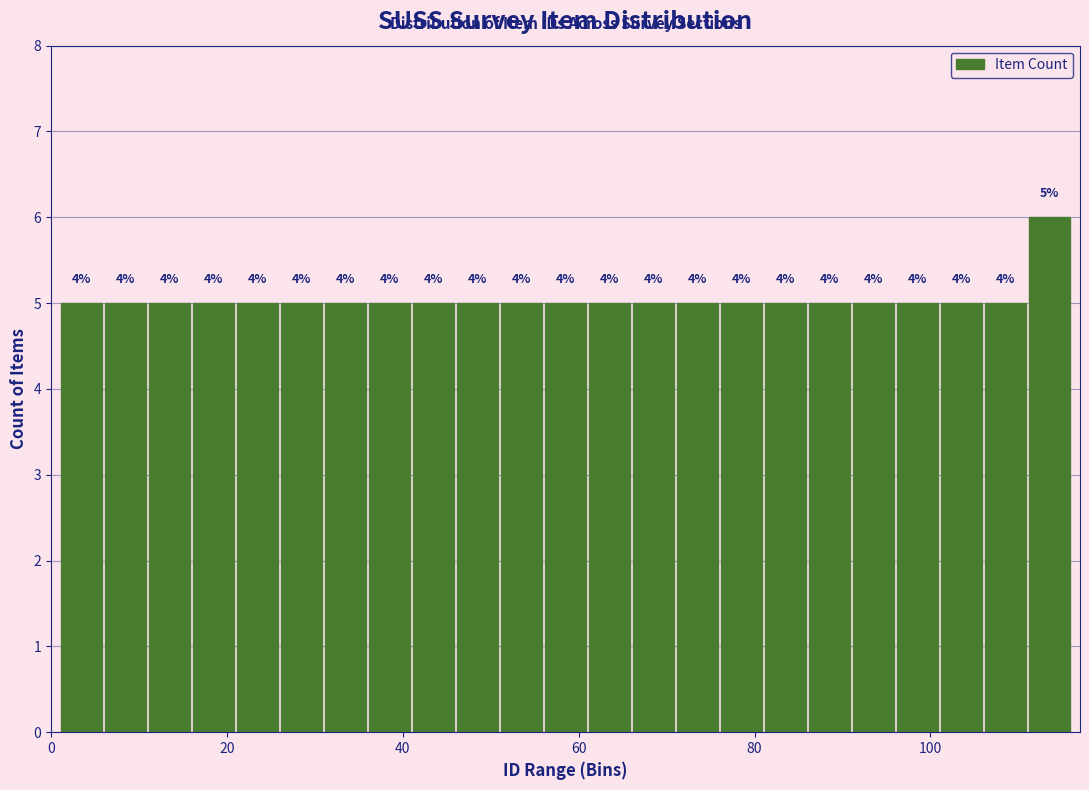

Read against the x-axis, roughly where is the centre of the tallest bar?

114